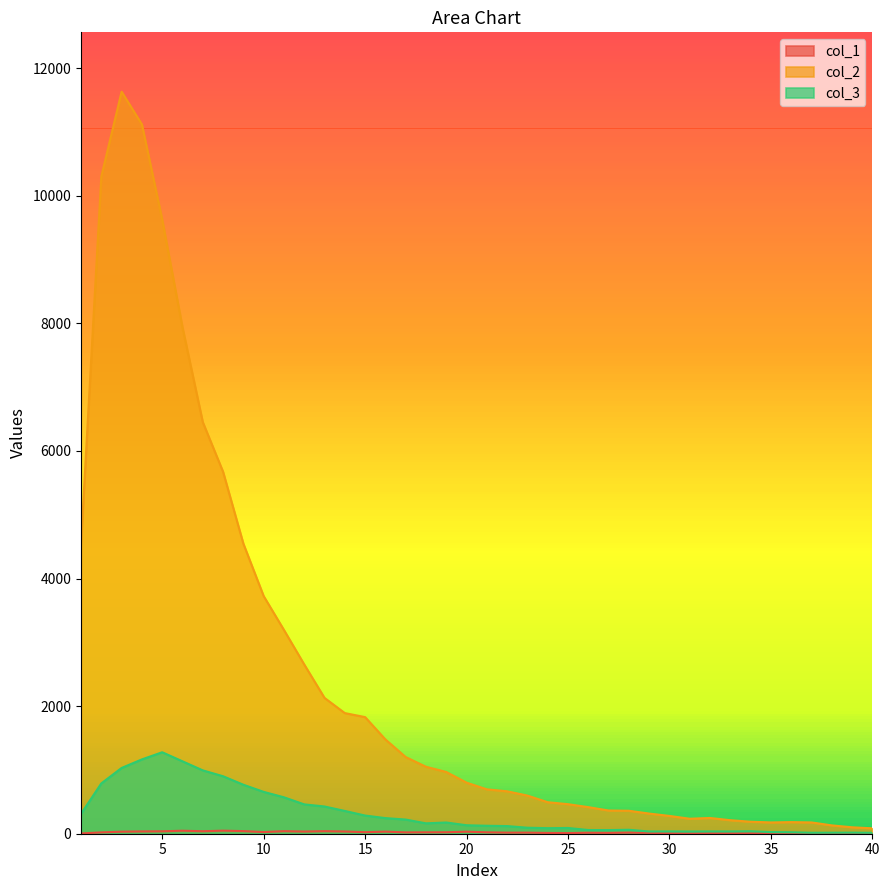

At which category does the chart reach its peak across all series?

3